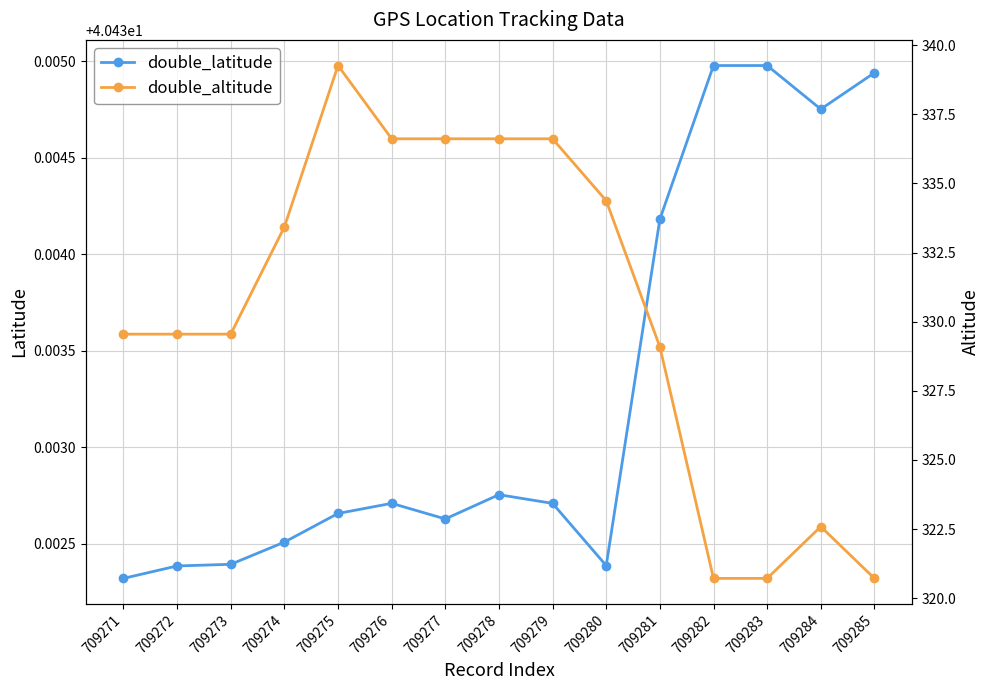

At which label is double_altitude closest to 329?

709281